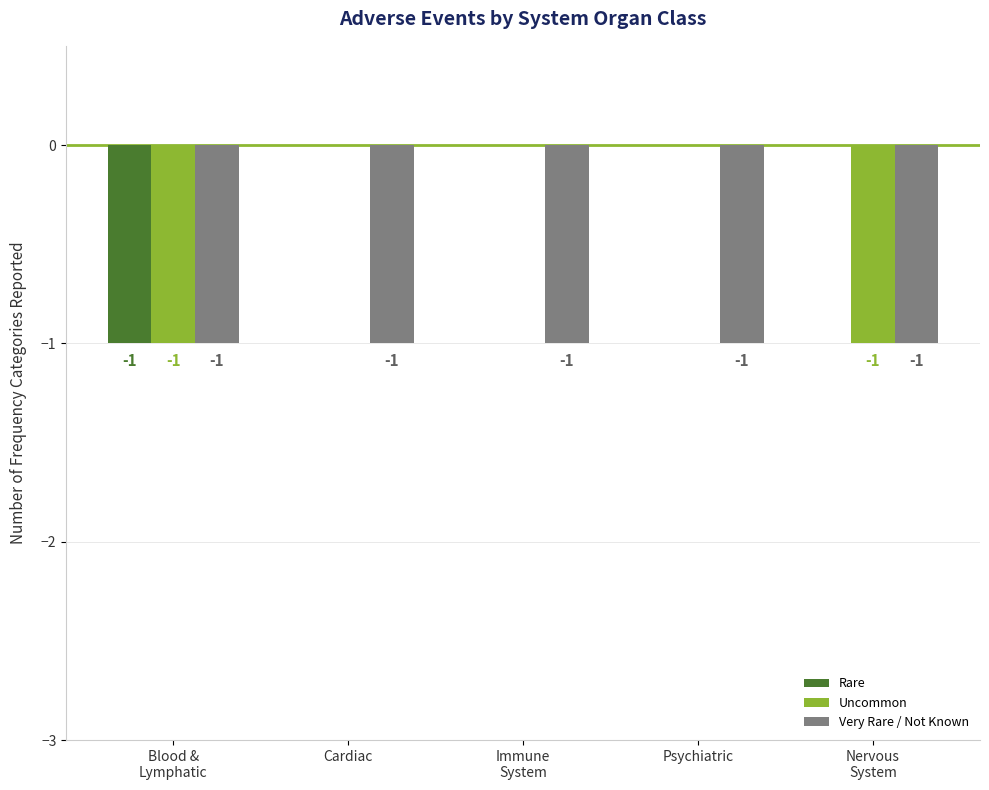

What is the sum of all Very Rare / Not Known values?

-5